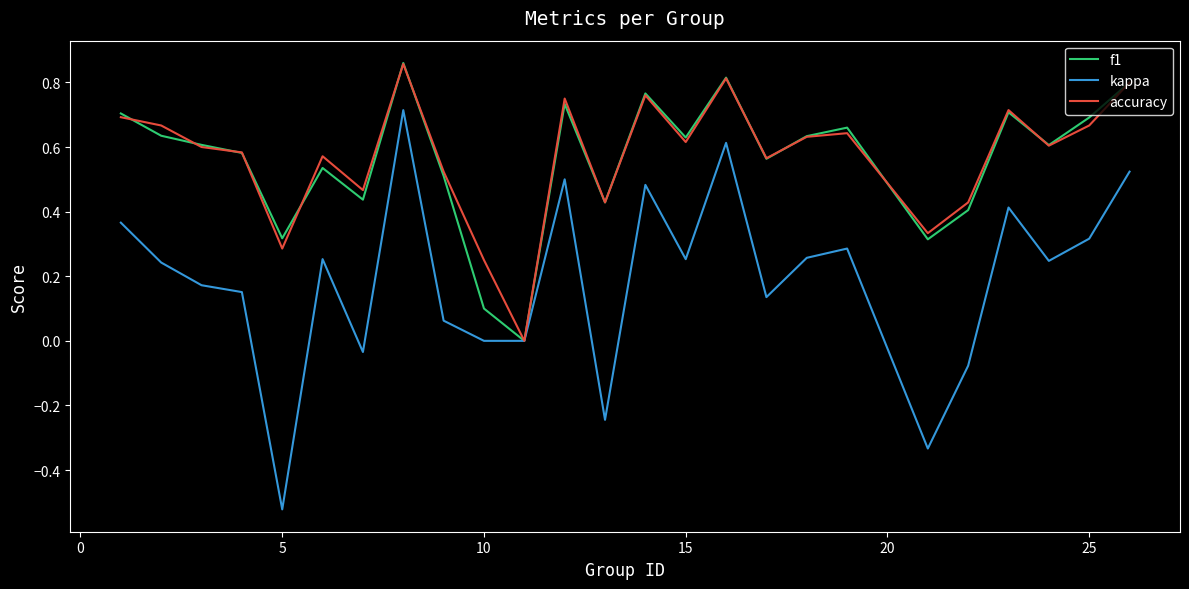

Which series has the largest range (max minus min)?

kappa